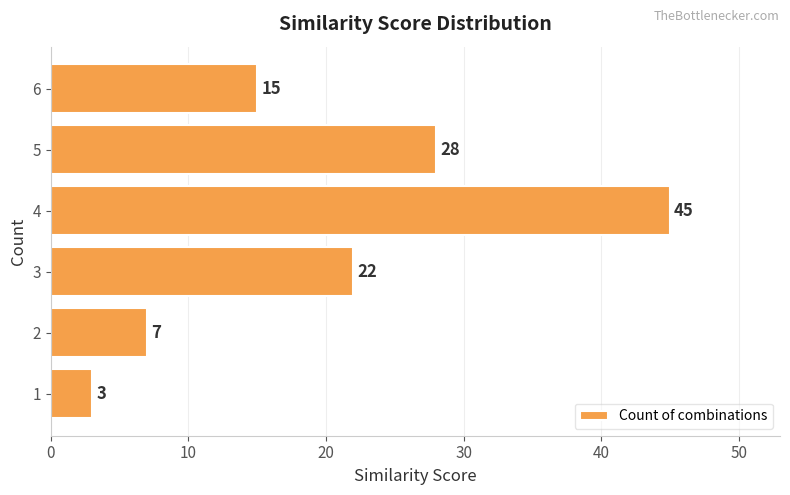

What is the smallest value displayed?

3